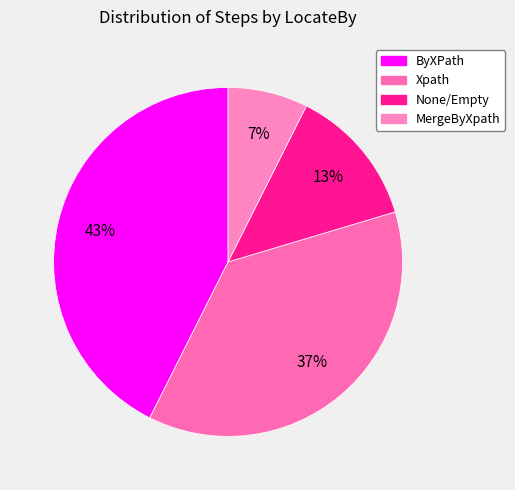

Which category has the smallest portion of the pie?

MergeByXpath